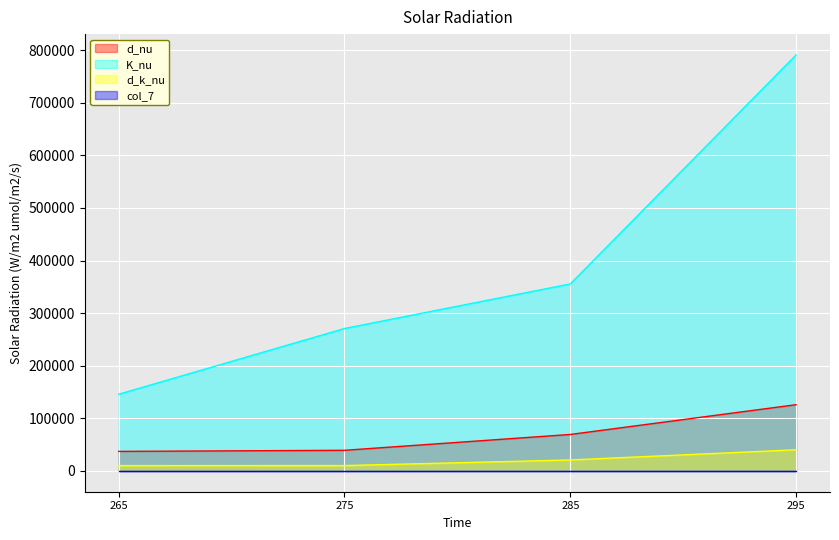

What is the approximate value of K_nu at 285?

355485.1